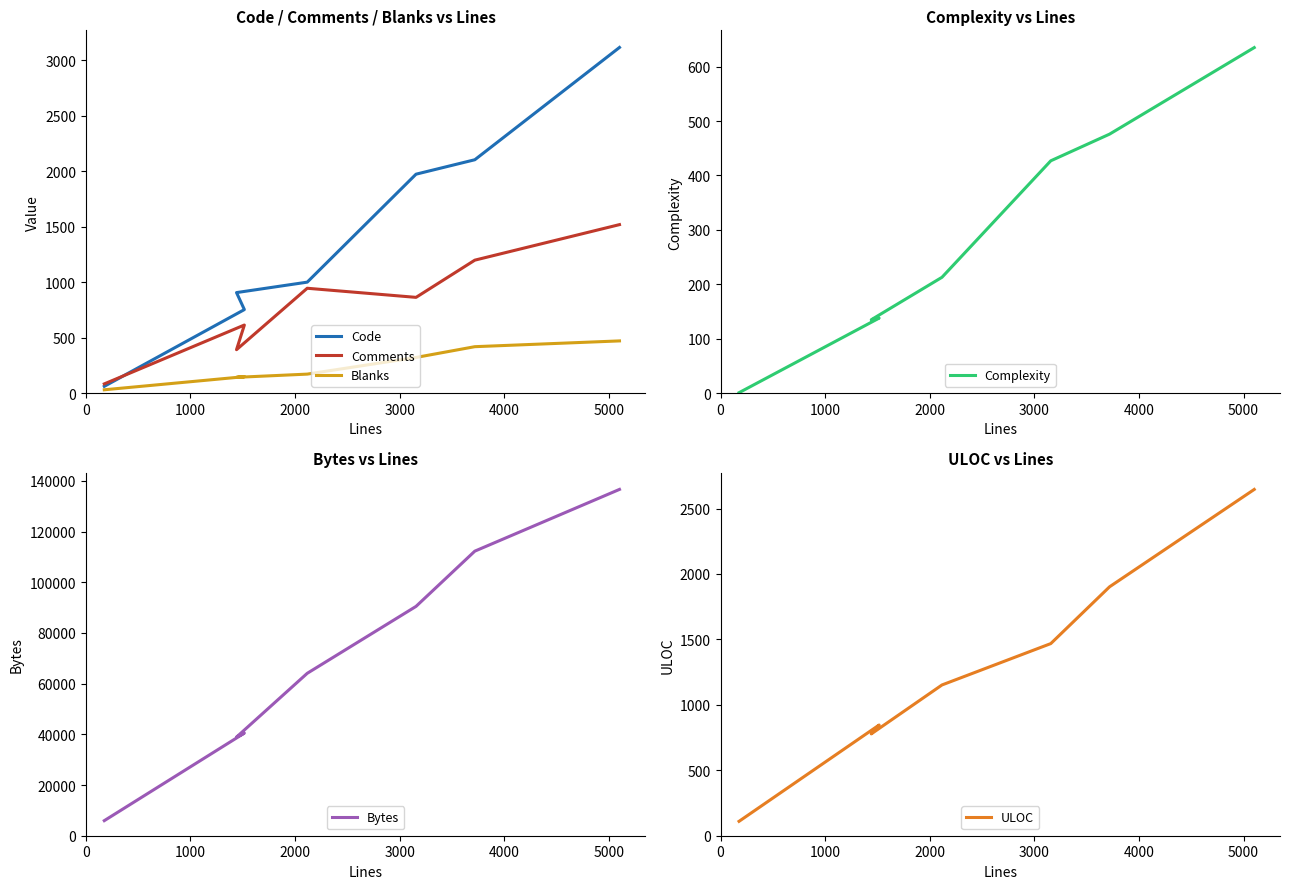

What is the difference between the second highest and second lowest values in the ULOC series?

1124